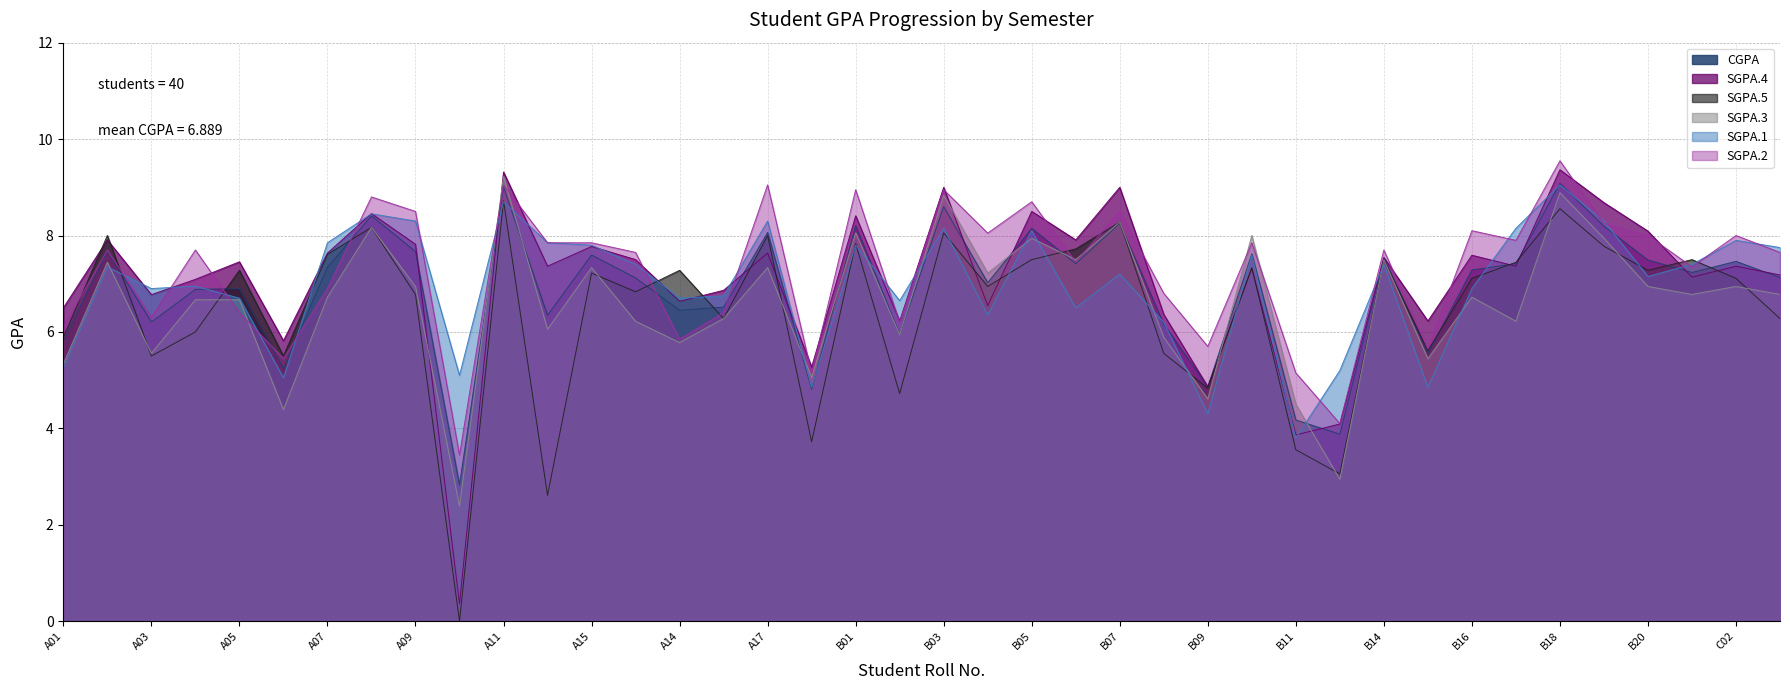

Between A09 and A15, which series saw the biggest shift?

SGPA.2